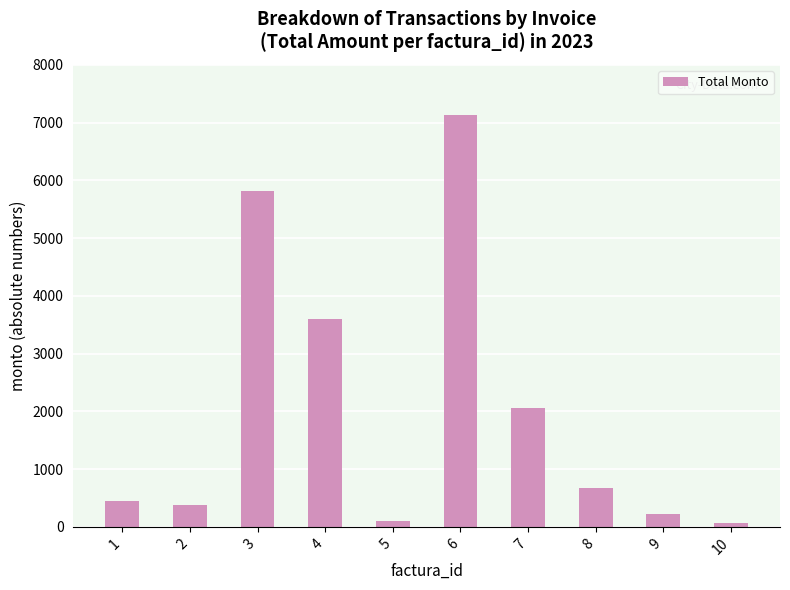

What is the greatest value displayed?

7134.4